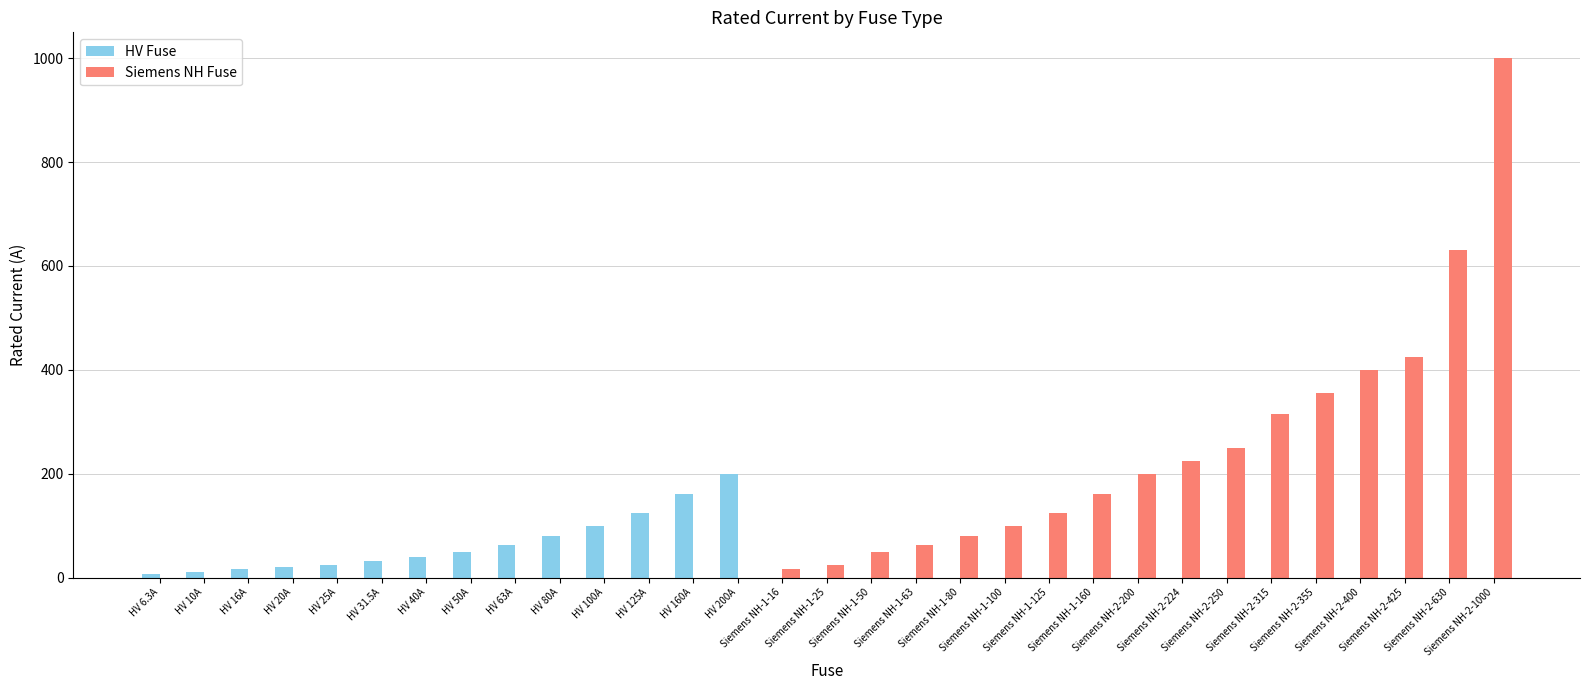

The value of HV Fuse at Siemens NH-1-16 is 0.0. True or false?

True